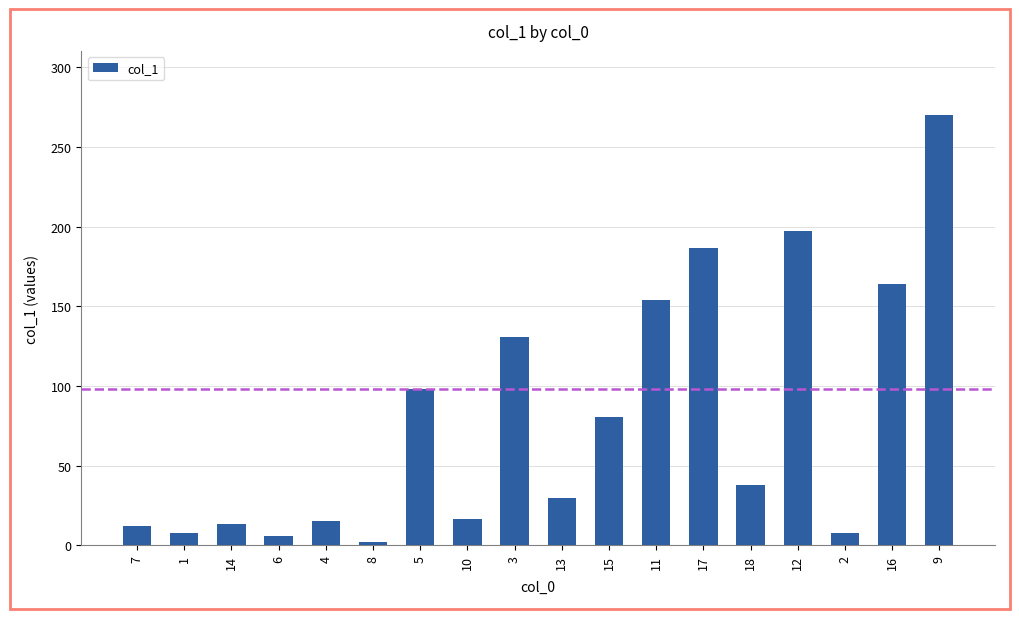

The chart shows a value of 7.8 at 1. True or false?

True